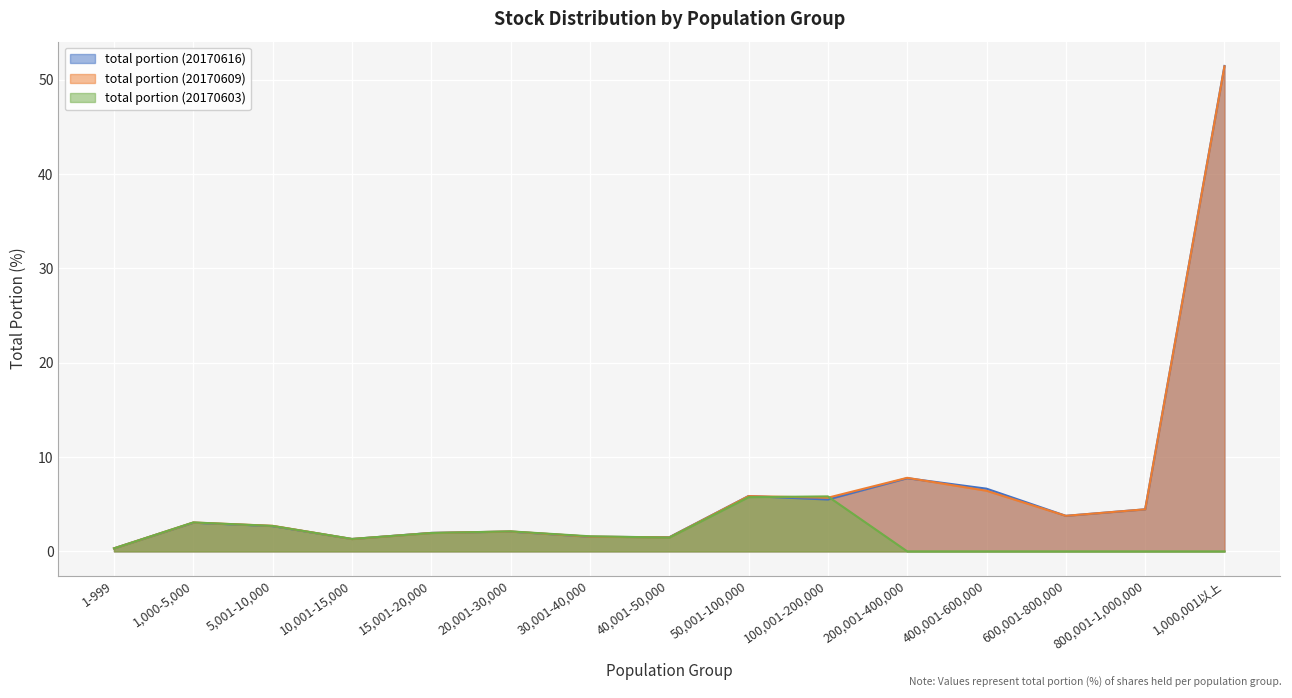

What is the average value of the total portion (20170603) series?

1.7